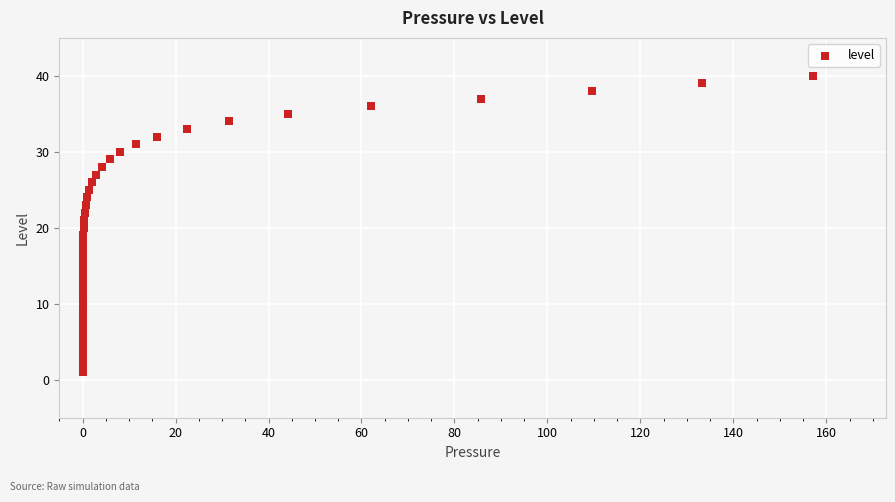

What is the range of Y values (max minus min)?

39